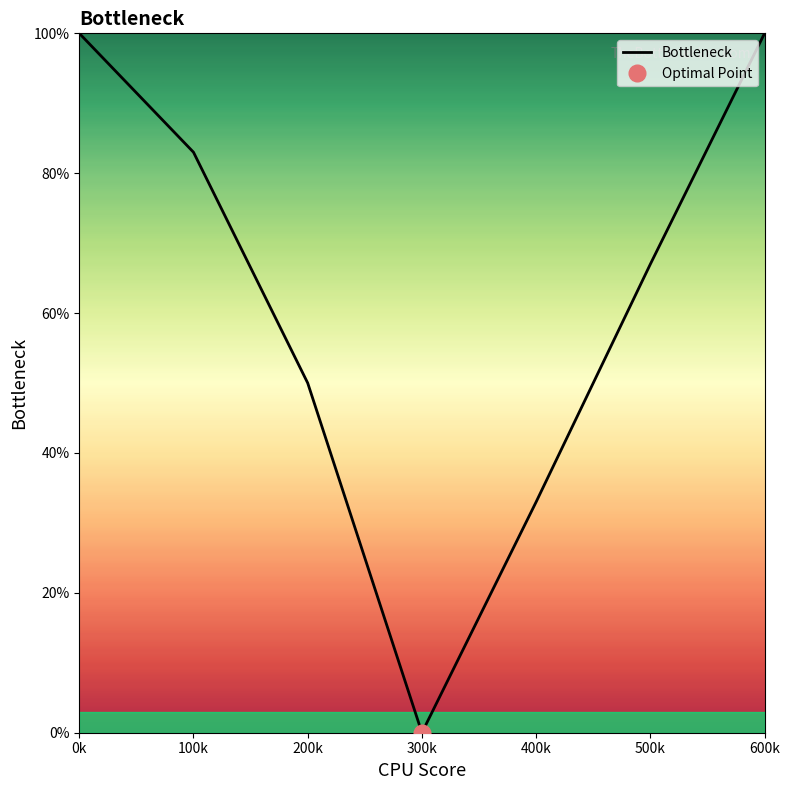

The chart shows a value of 50 at 200k. True or false?

True